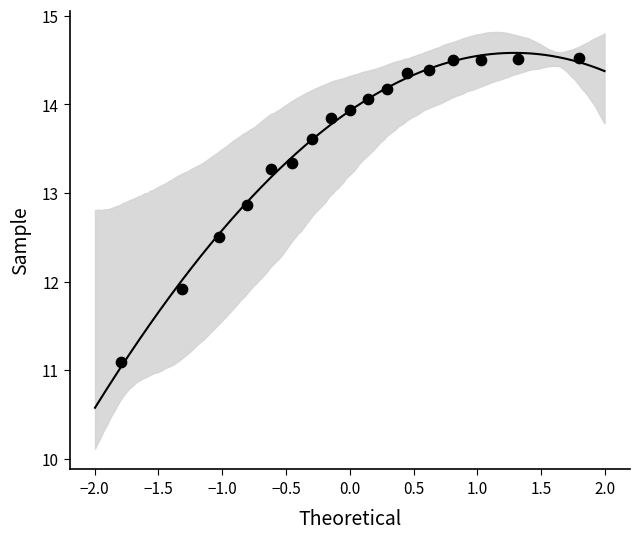

What Y value in the scatter plot is closest to 12?

11.9